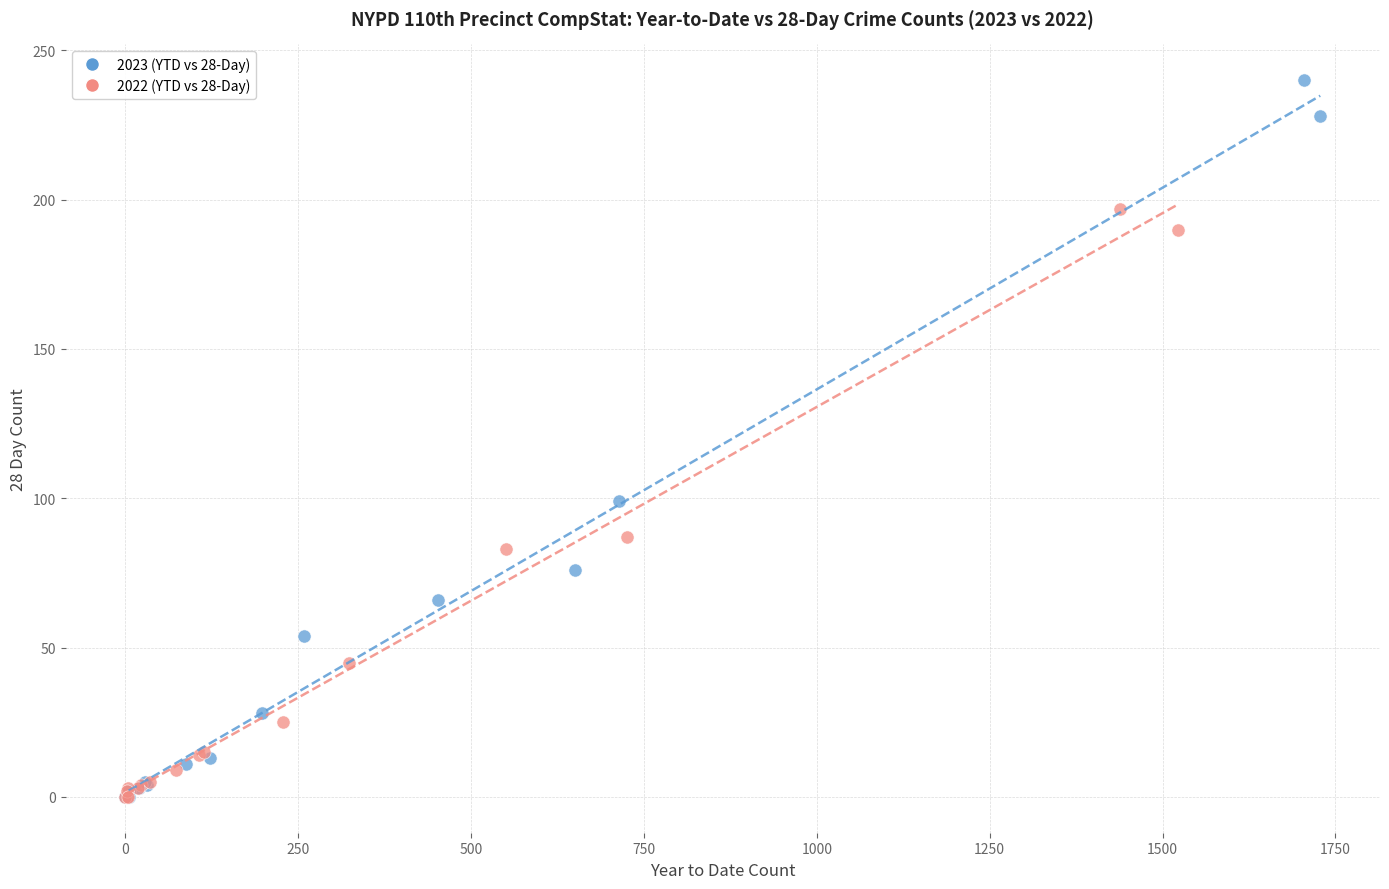

Which series has the largest Y range (max minus min)?

2023 (YTD vs 28-Day)